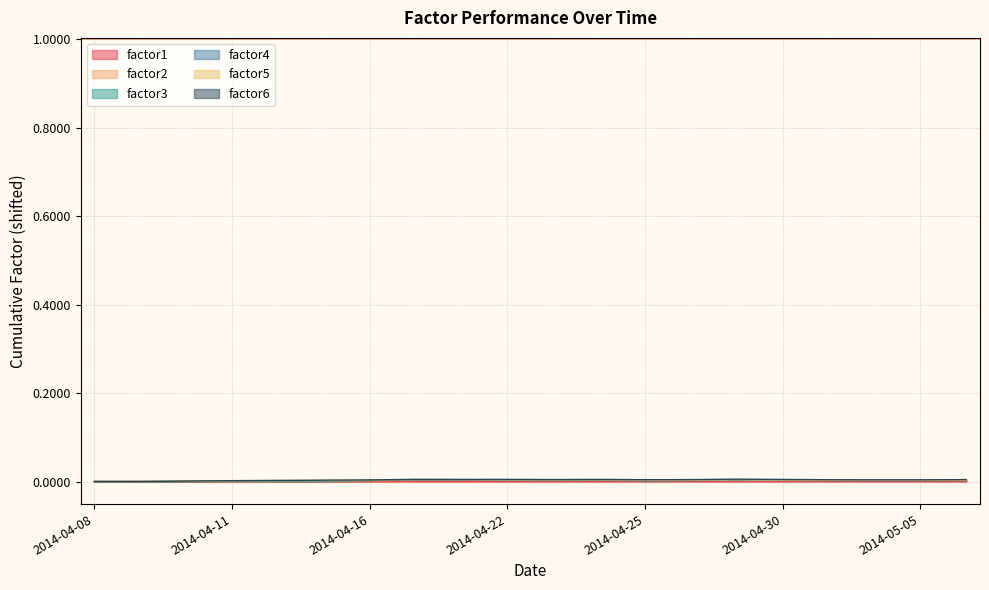

At which label does factor2 reach its peak?

2014-05-01